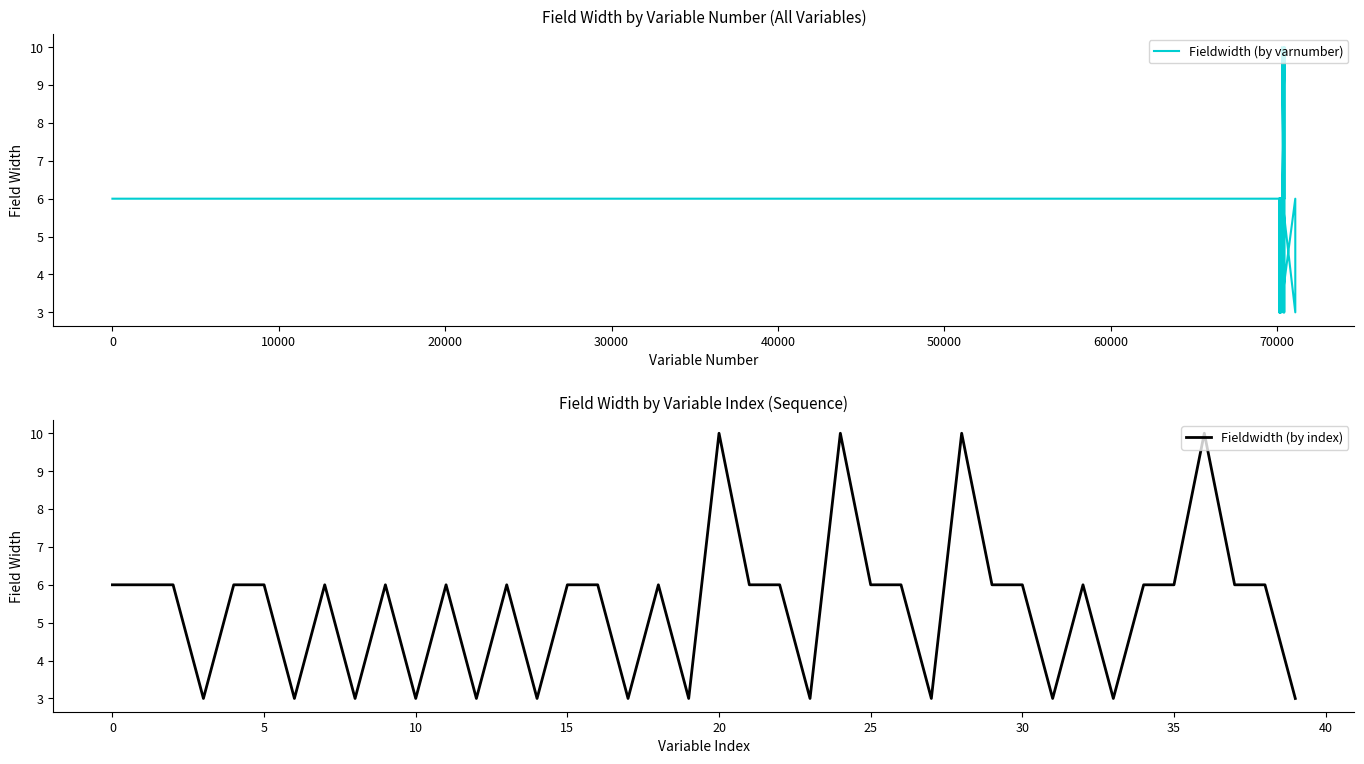

The Fieldwidth (by index) series shows 3 at 19. True or false?

True